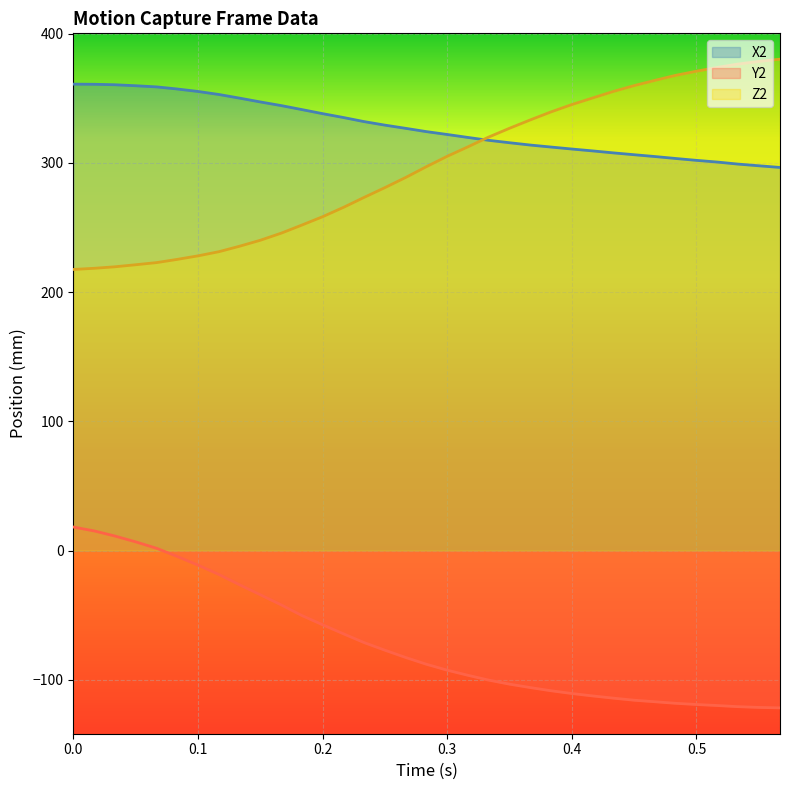

What is the difference between the maximum and minimum values in the X2 series?

64.5